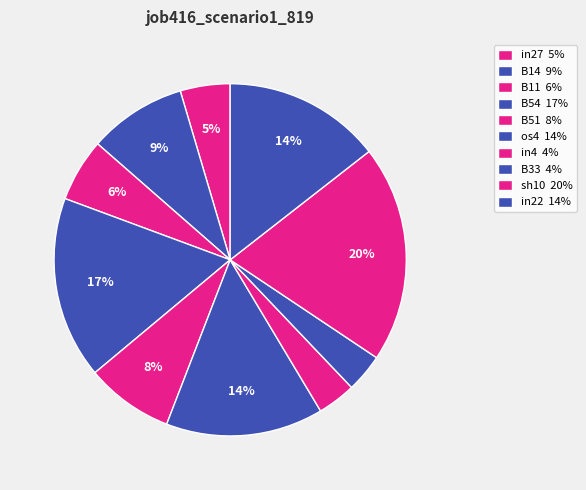

What percentage is the B14 slice, to the nearest percent?

9%